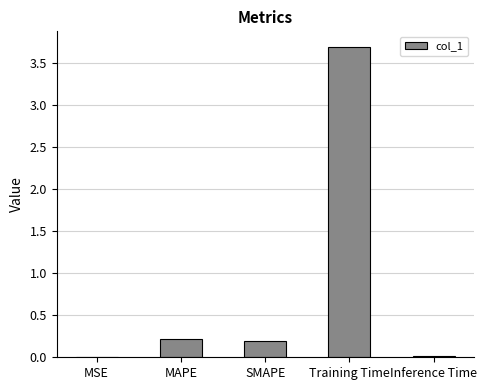

True or false: the data shows 3.7 at Training Time.

True